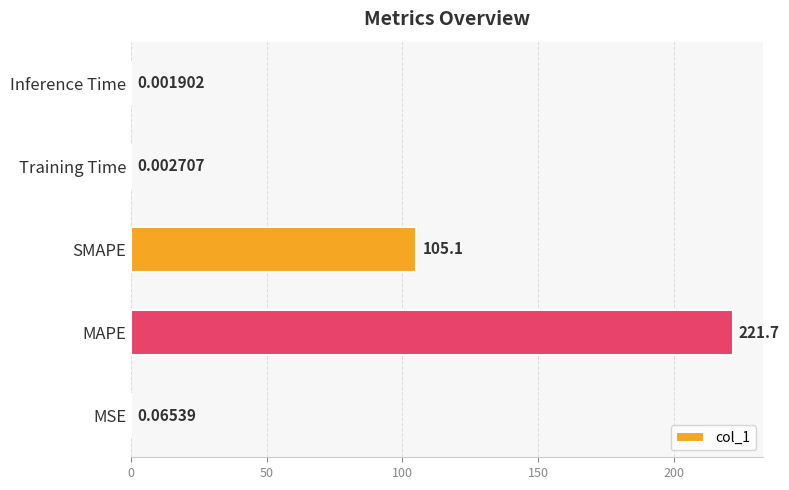

Which label corresponds to the largest value in the chart?

MAPE